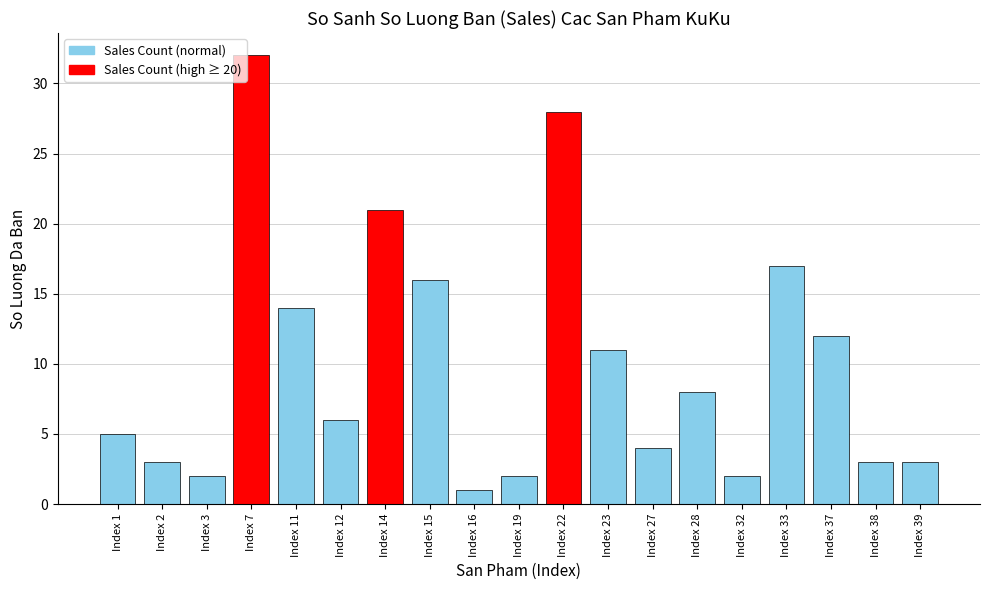

What is the maximum value shown in the chart?

32